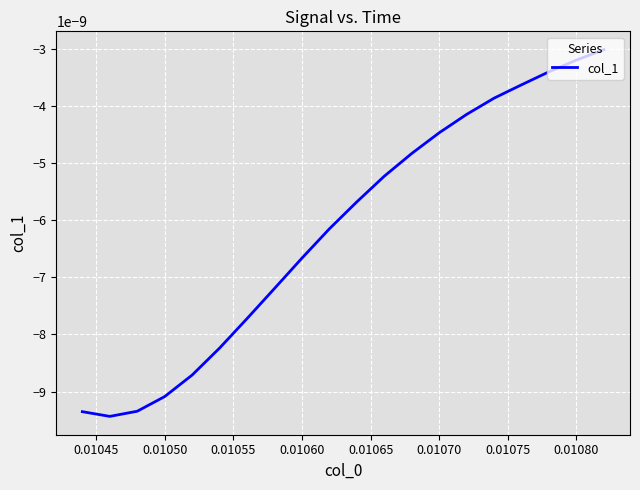

Does the chart have visible grid lines?

Yes